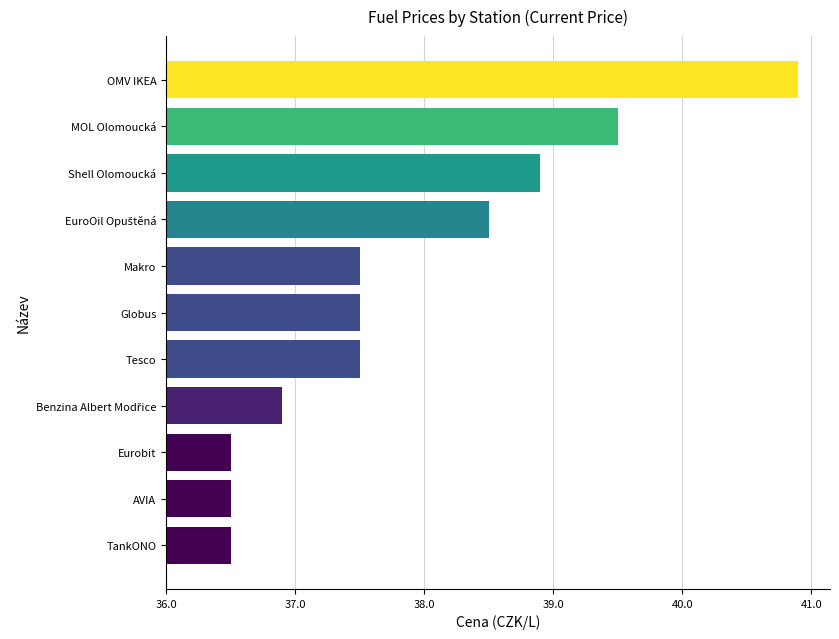

Are the bars horizontal?

Yes